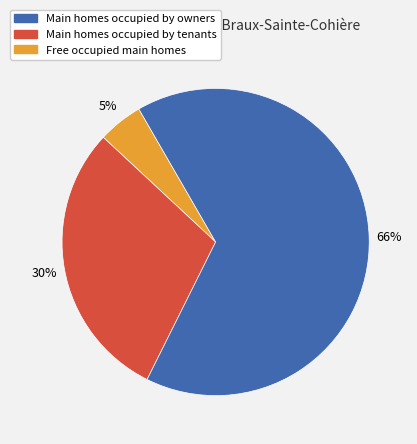

Does any single category account for the majority?

Yes